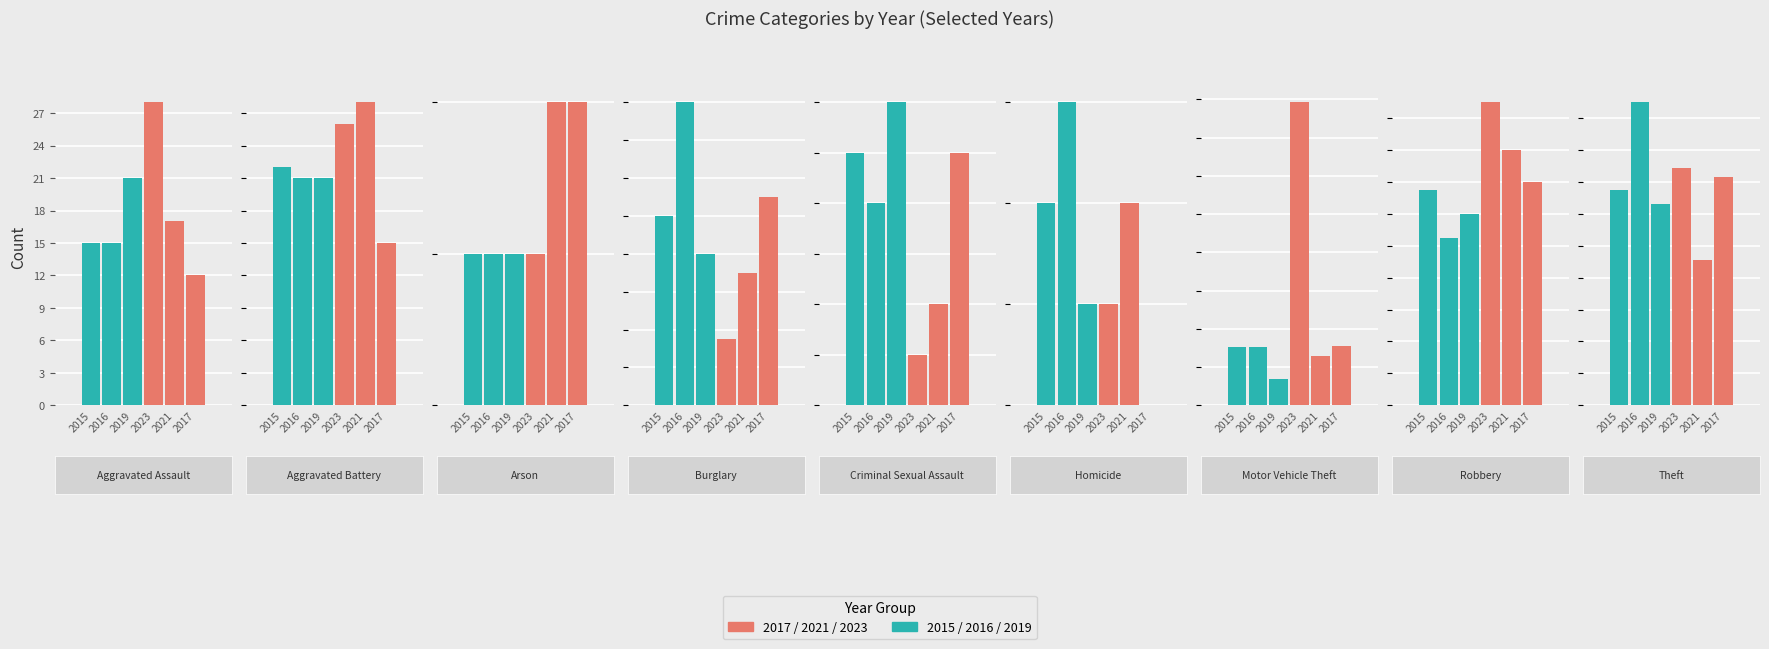

At Aggravated Battery, list the series in order from smallest to largest.

2017, 2016, 2019, 2015, 2023, 2021